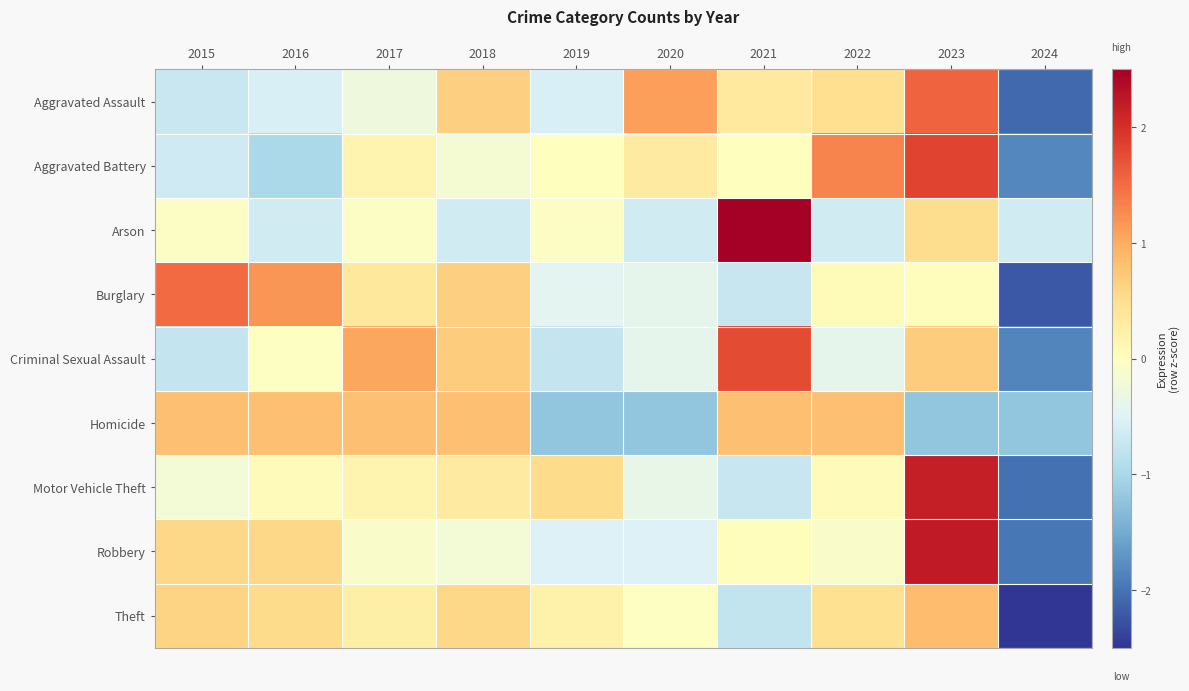

At which category is the sum across all series the highest?

2023